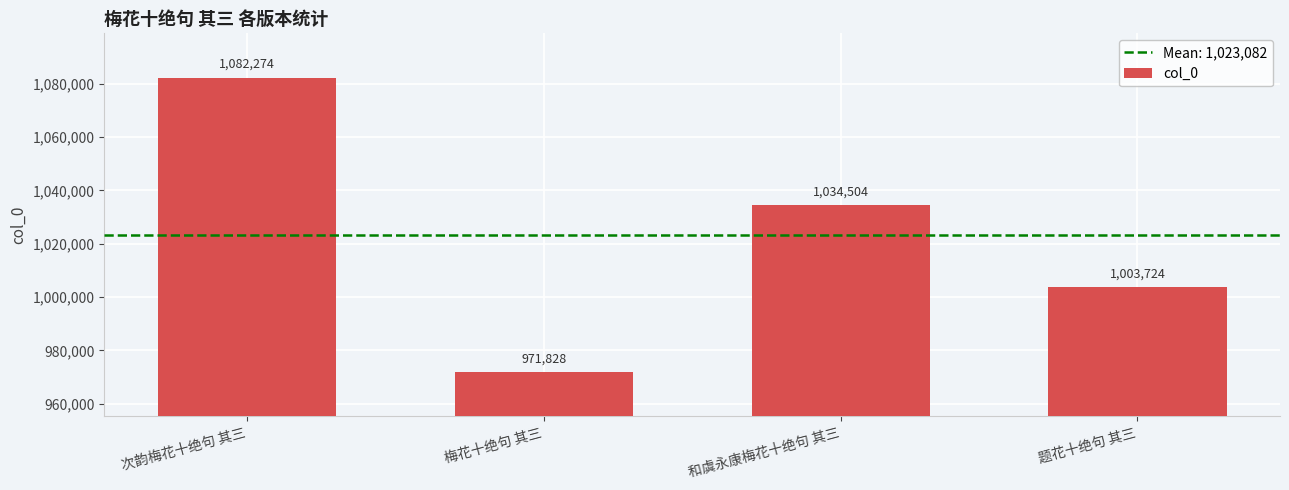

Approximately how many times larger is the value at 梅花十绝句 其三 compared to 和虞永康梅花十绝句 其三?

0.9